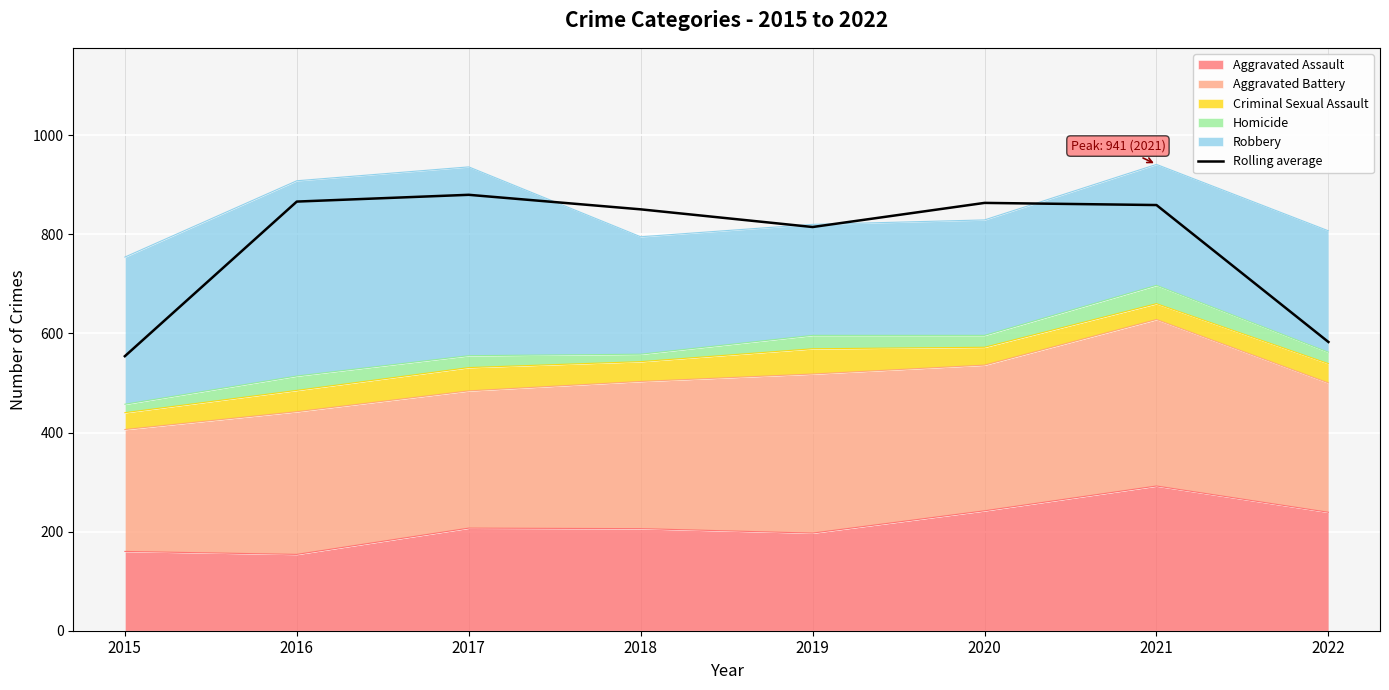

Which category has the lowest value across all series?

2015